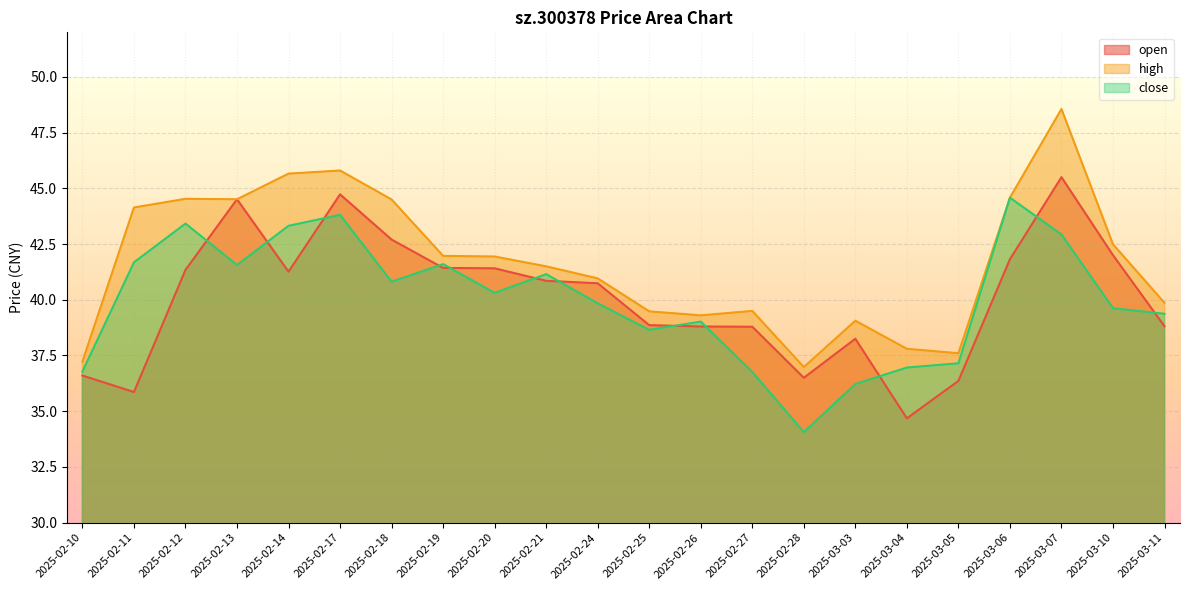

True or false: close and high cross at least once.

False